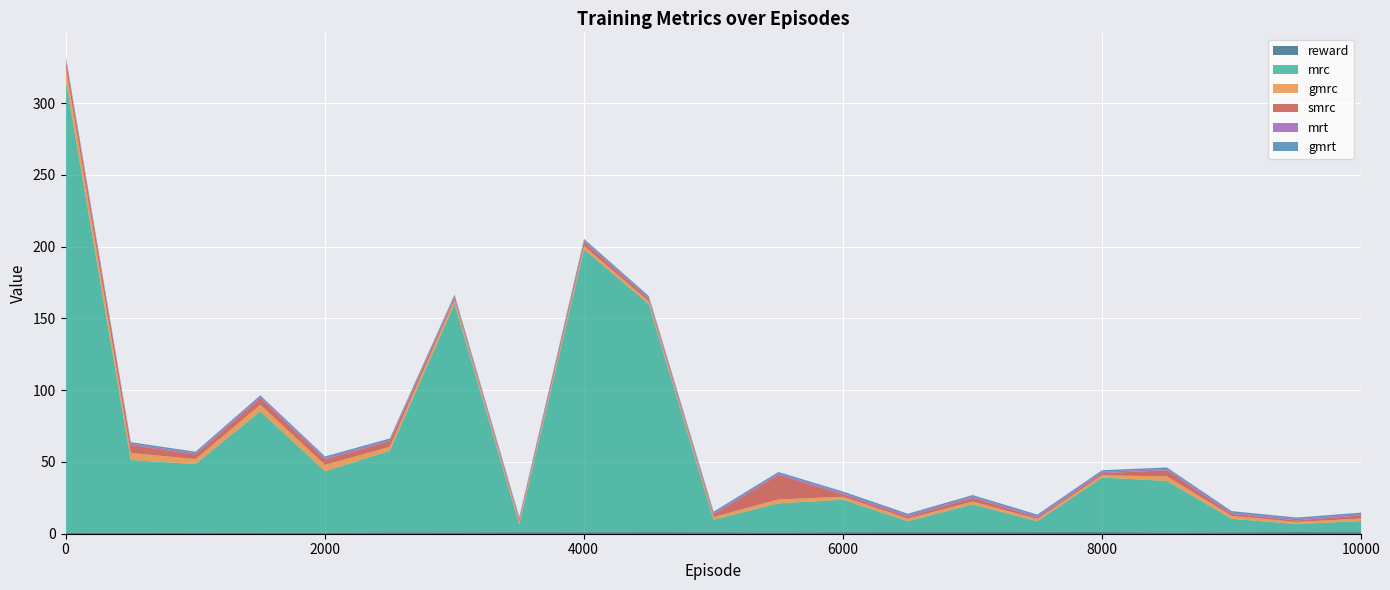

What is the lowest value of the gmrc series?

1.5